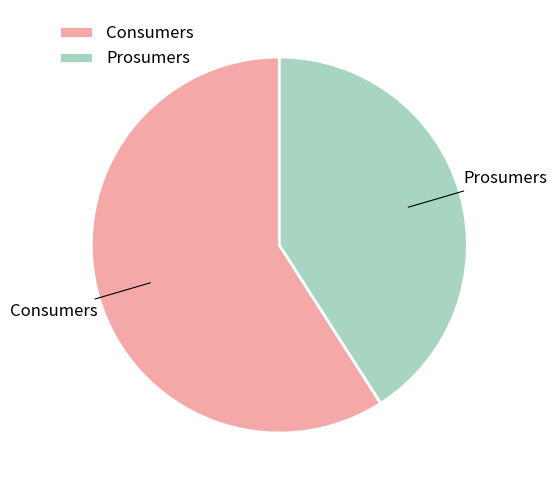

Is Consumers the majority of the pie?

Yes